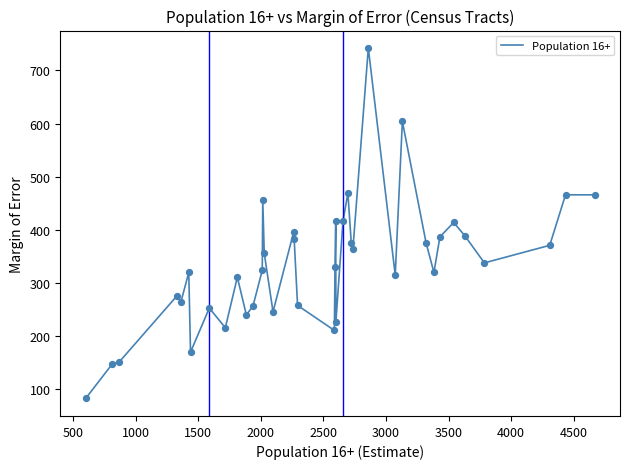

What is the difference between the maximum and minimum values?

659